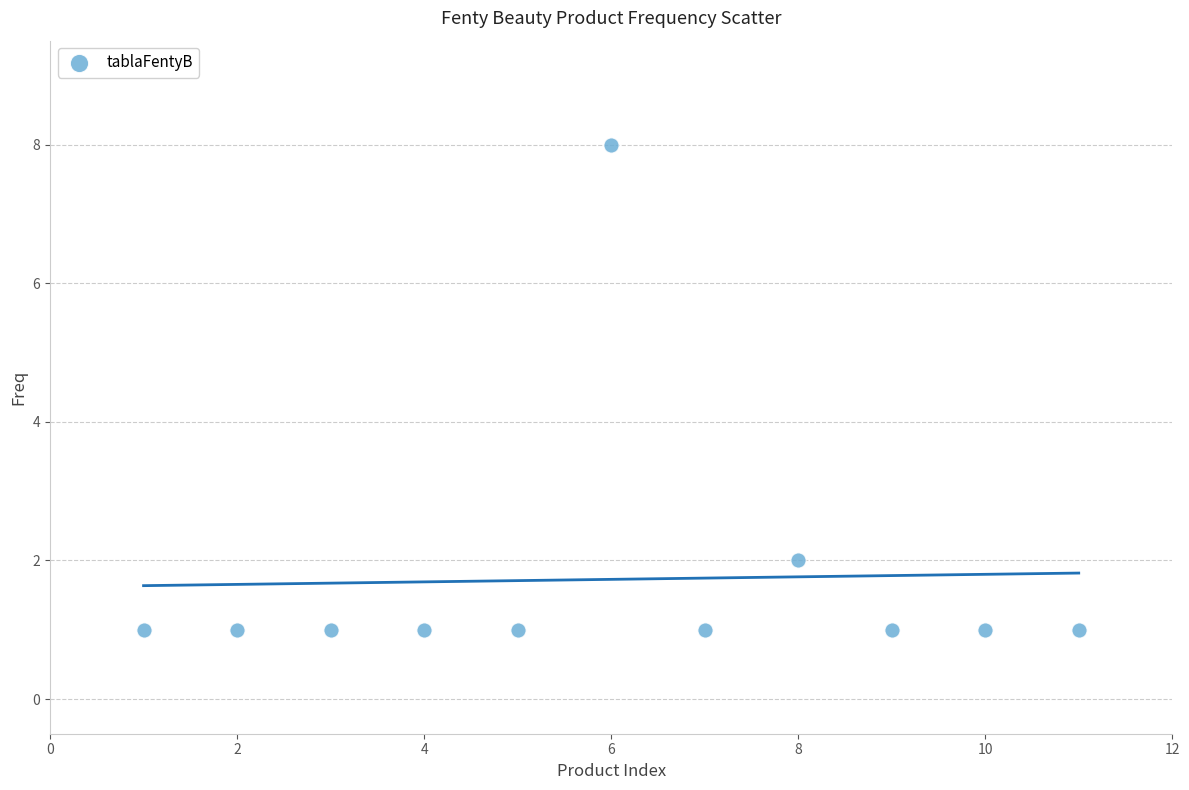

What is the average X value?

6